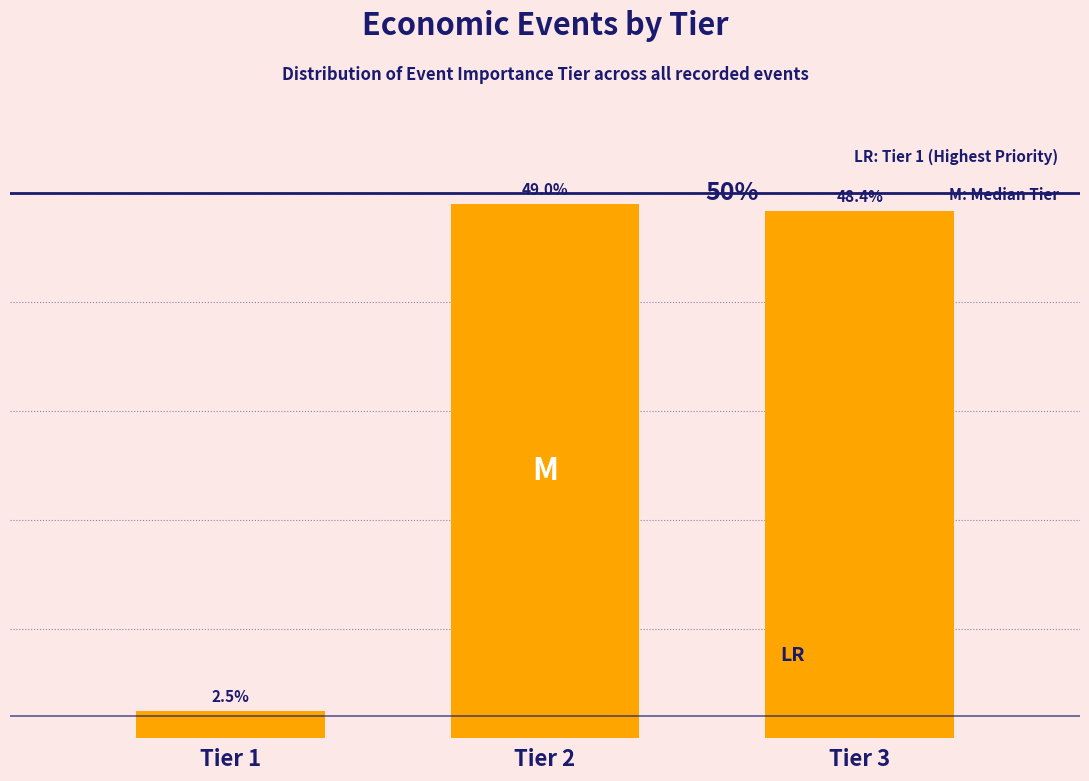

List the labels in order of value, smallest first.

Tier 1, Tier 3, Tier 2